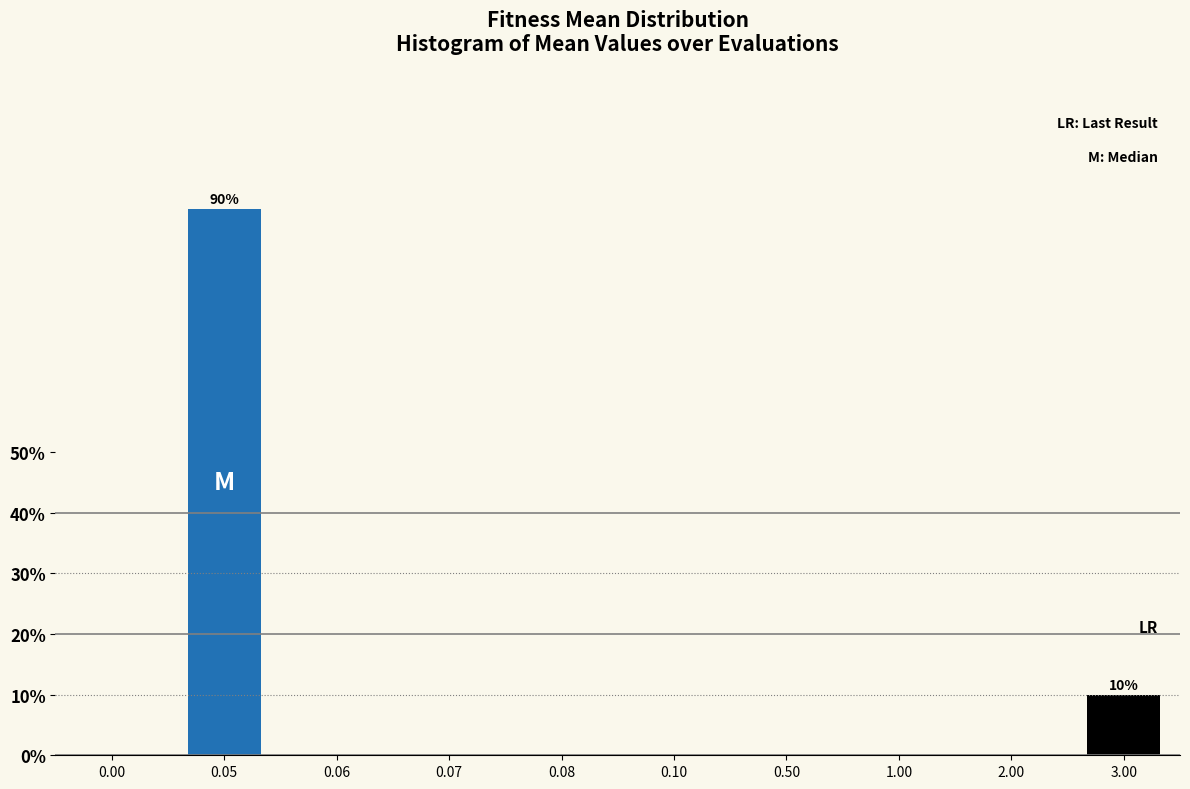

Reading left to right, extract all data points from this chart.

0.00=0	0.05=90	0.06=0	0.07=0	0.08=0	0.10=0	0.50=0	1.00=0	2.00=0	3.00=10